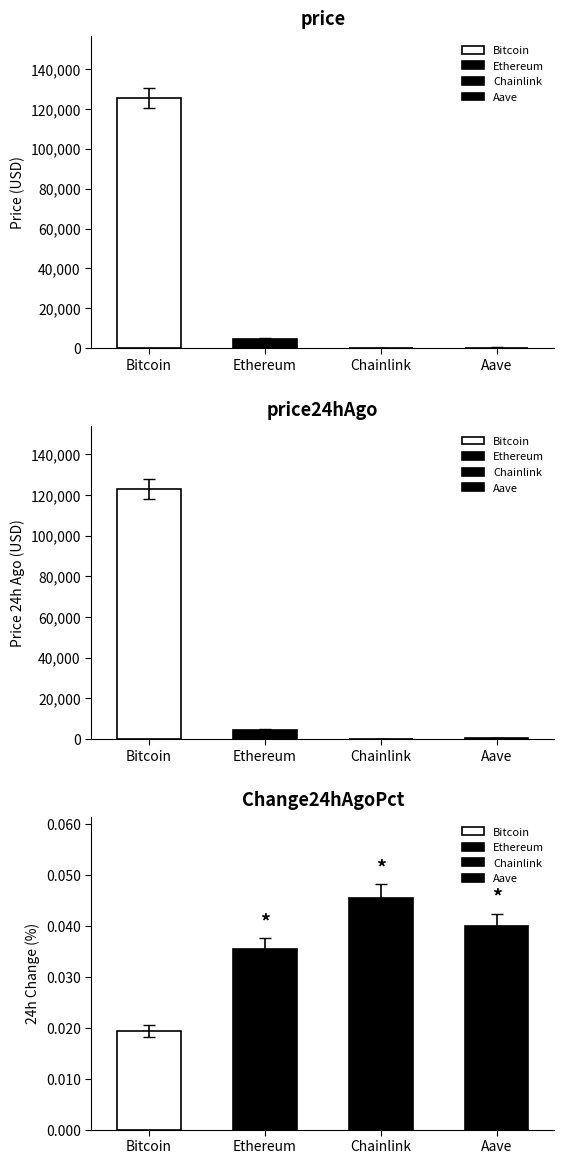

Between Bitcoin and Chainlink, which series saw the biggest shift?

price